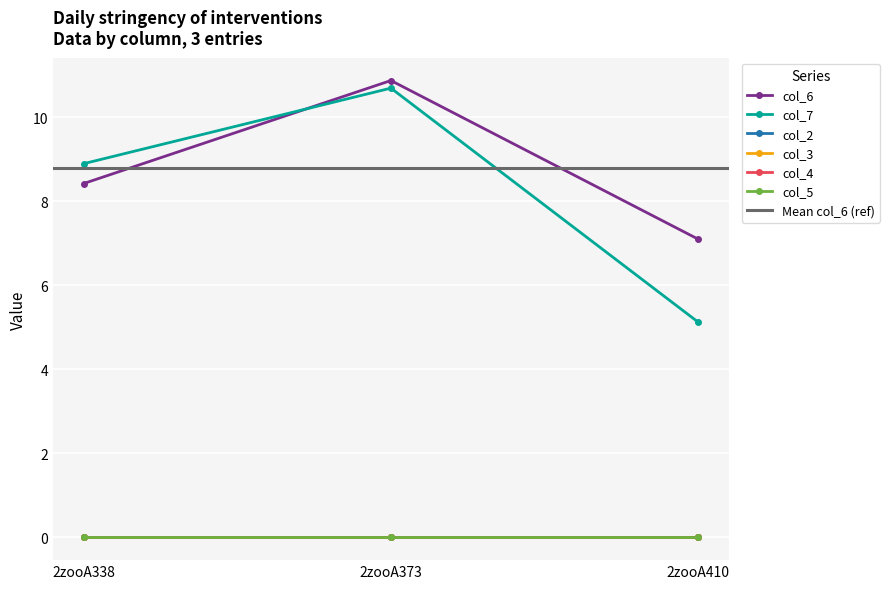

Does the chart display data point markers on the line(s)?

Yes